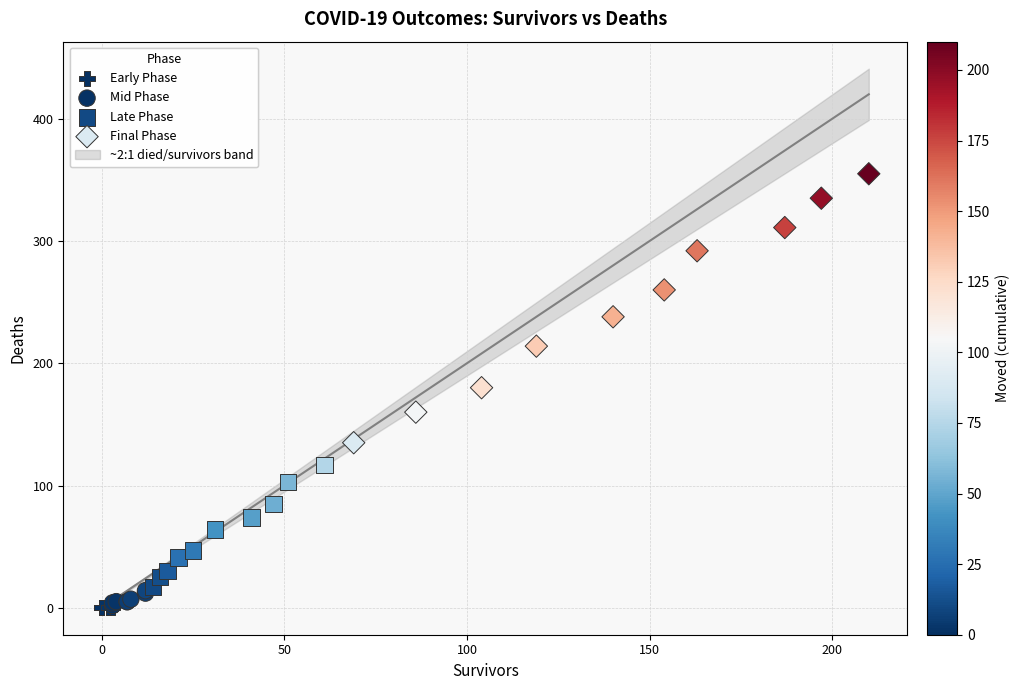

Which series contains the highest Y value?

Final Phase